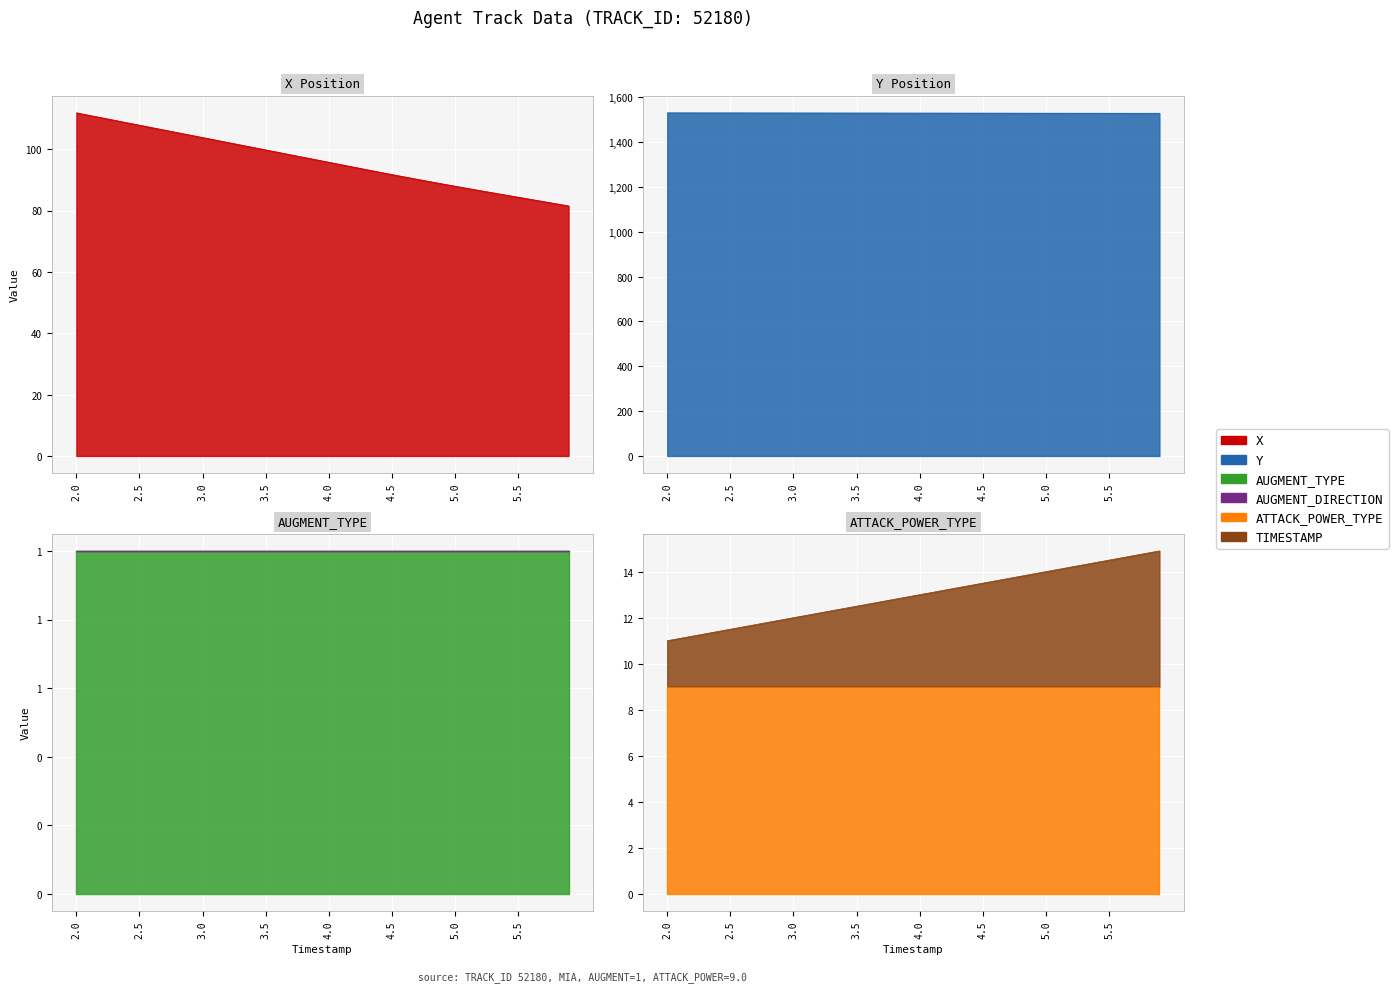

Is it true that X equals 117.3 at 5.1?

False